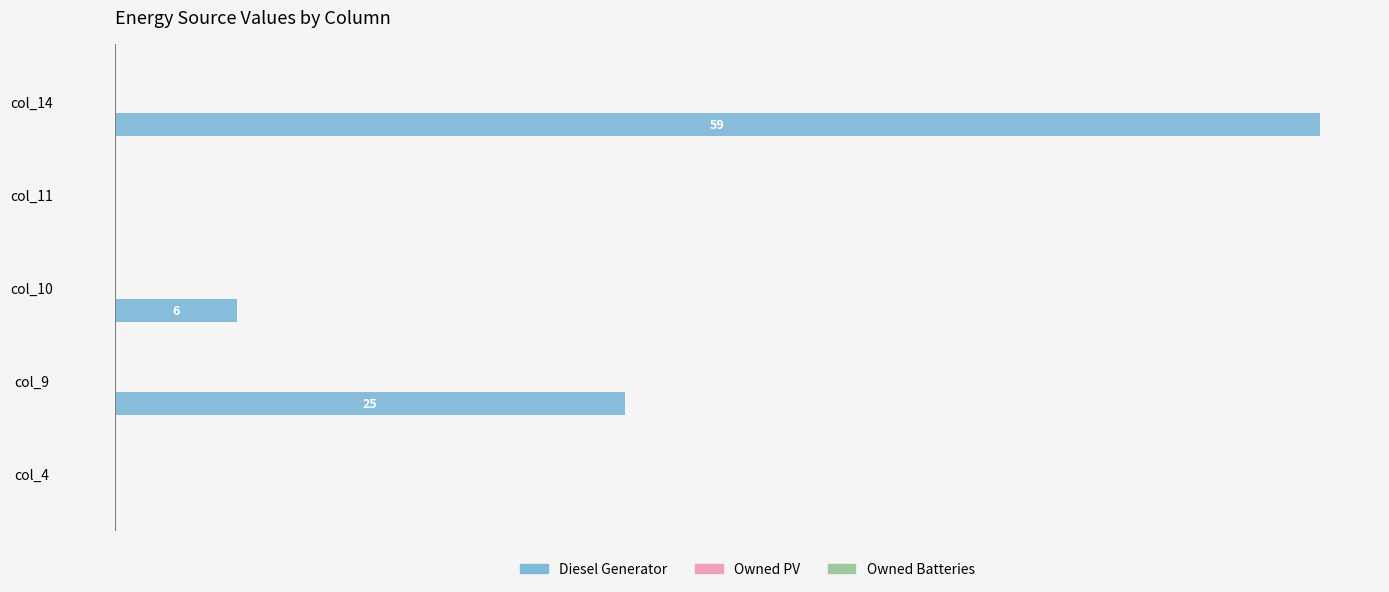

Where is the data nearest to the value 29?

col_9